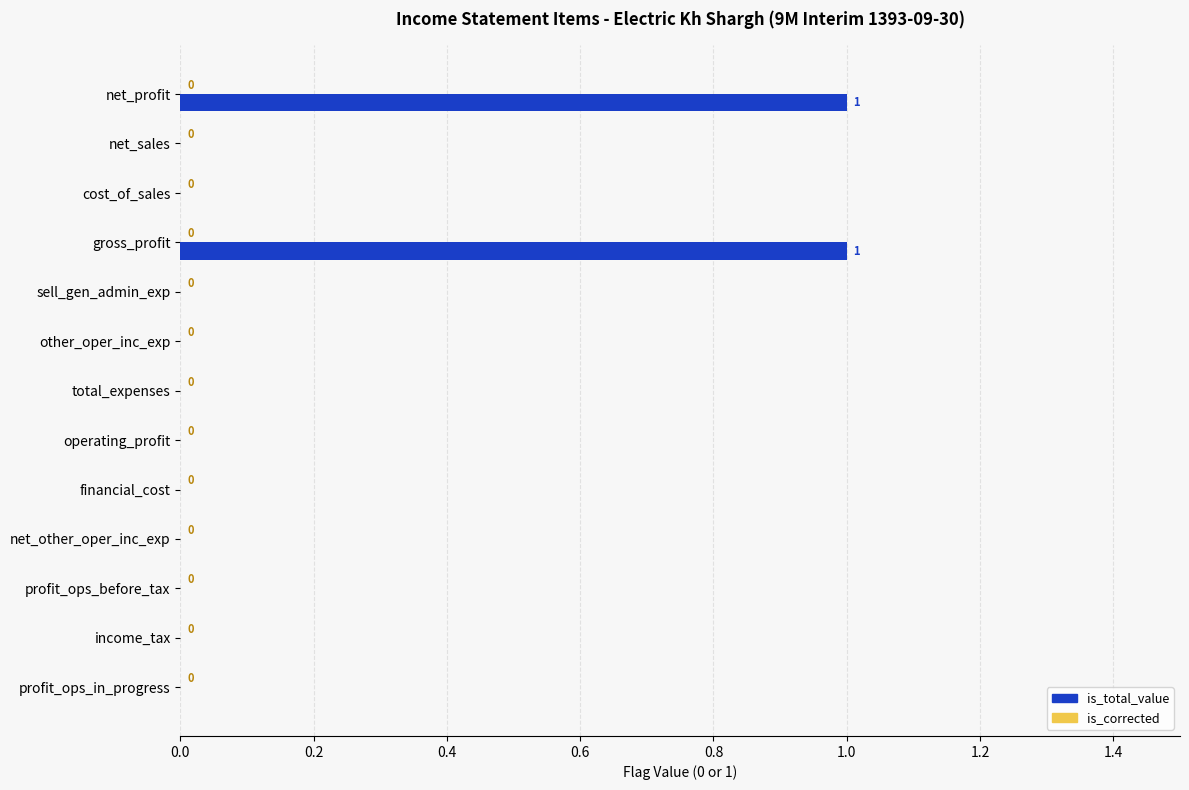

Is it true that the value at financial_cost is 0?

True